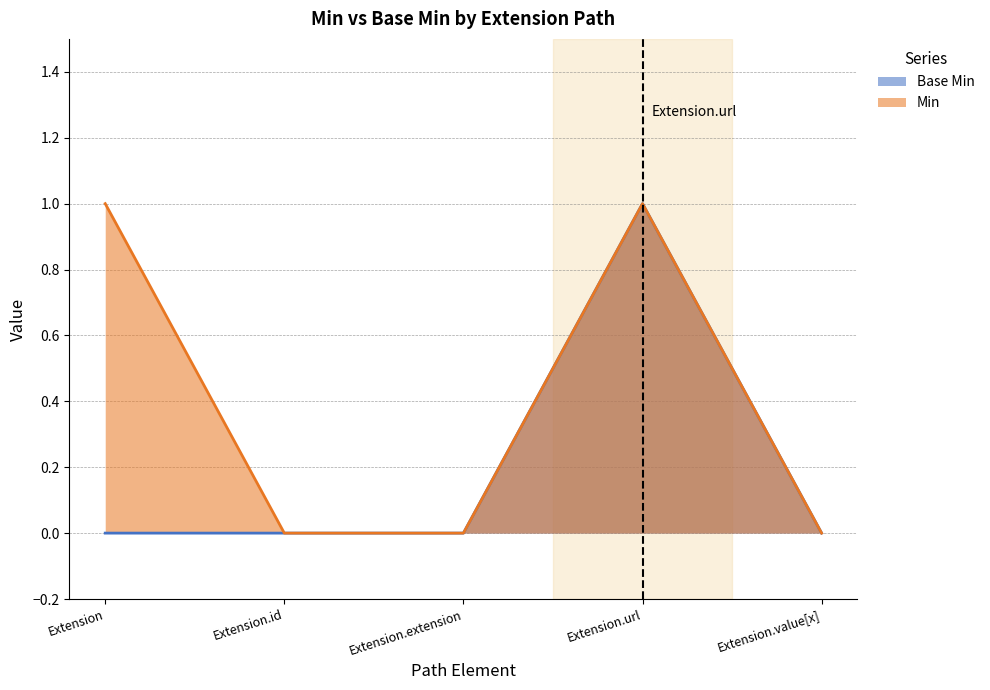

Between Extension.id and Extension.extension, which series saw the biggest shift?

Base Min